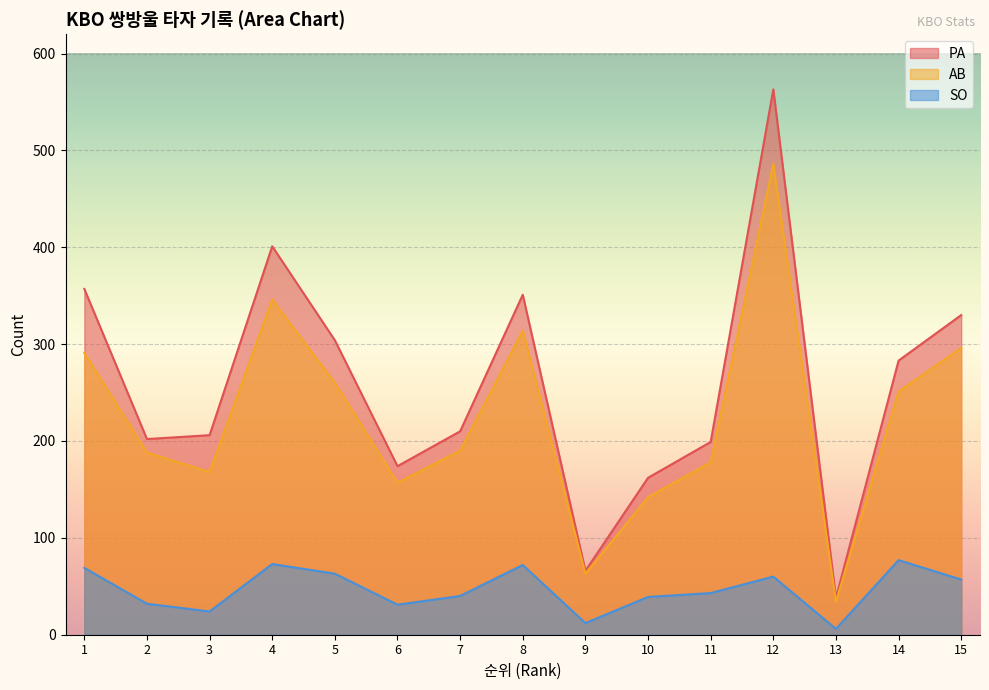

At which label does SO reach its peak?

14